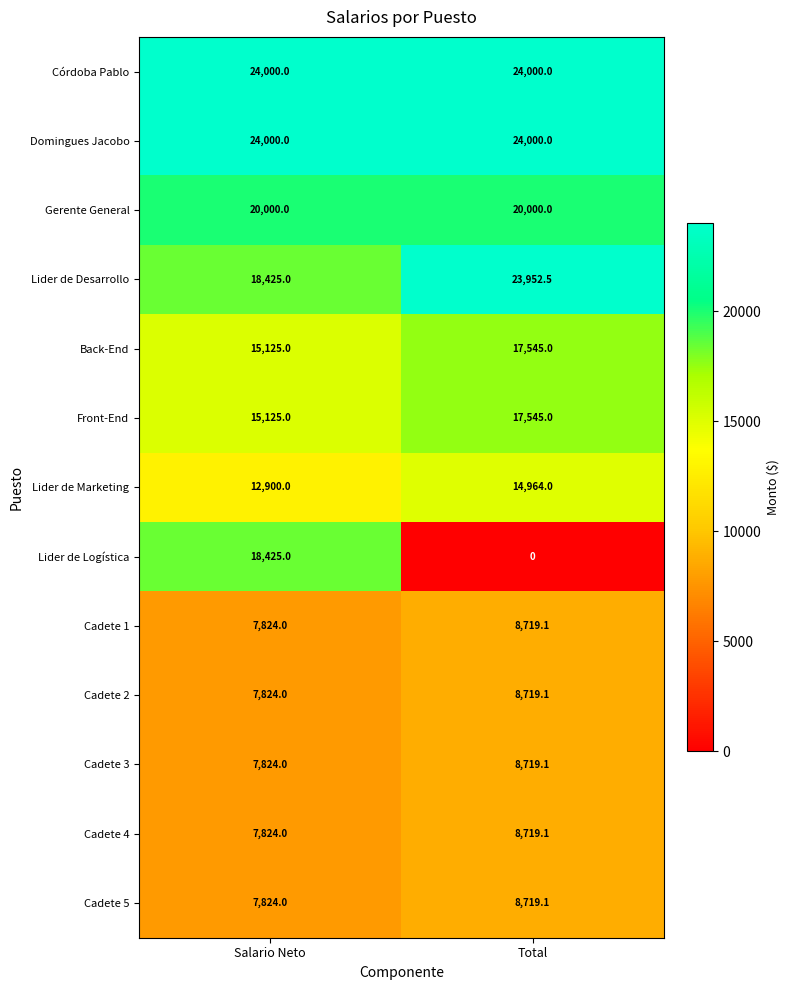

The value of Cadete 1 at Total is 8719.1. True or false?

True